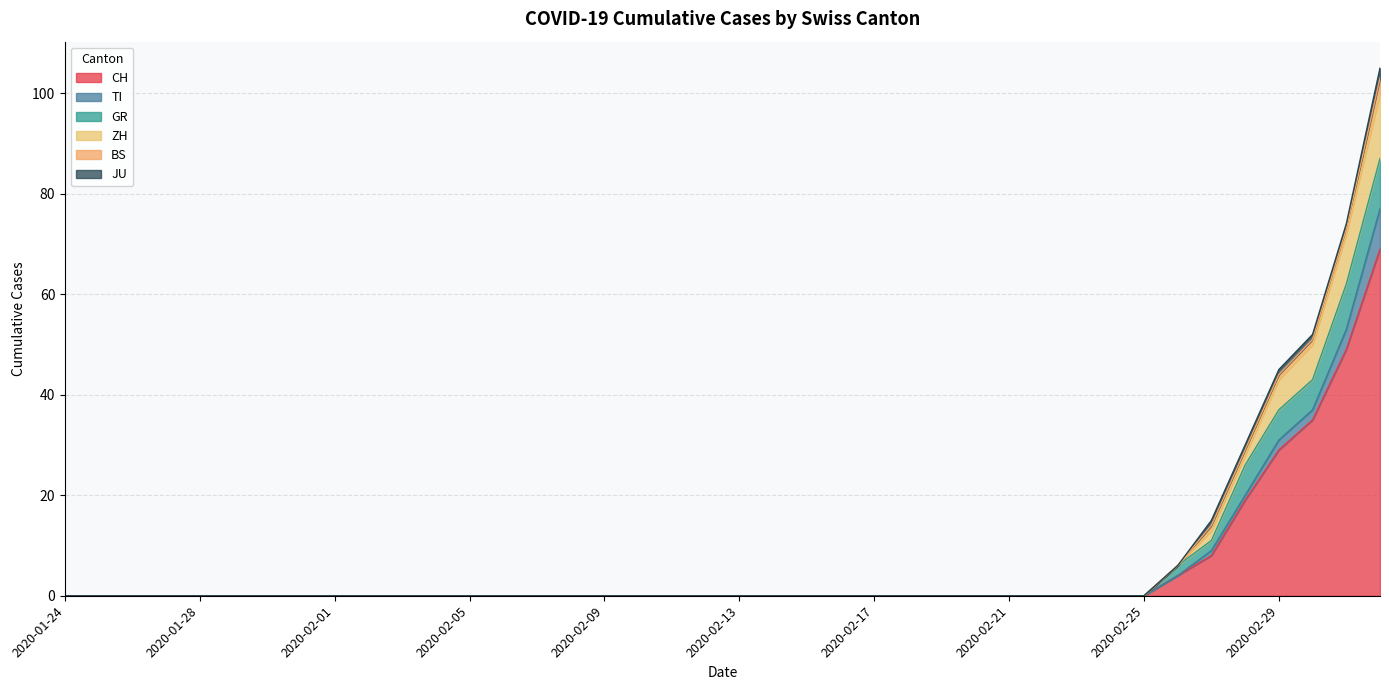

At which category does the chart reach its peak across all series?

2020-03-03